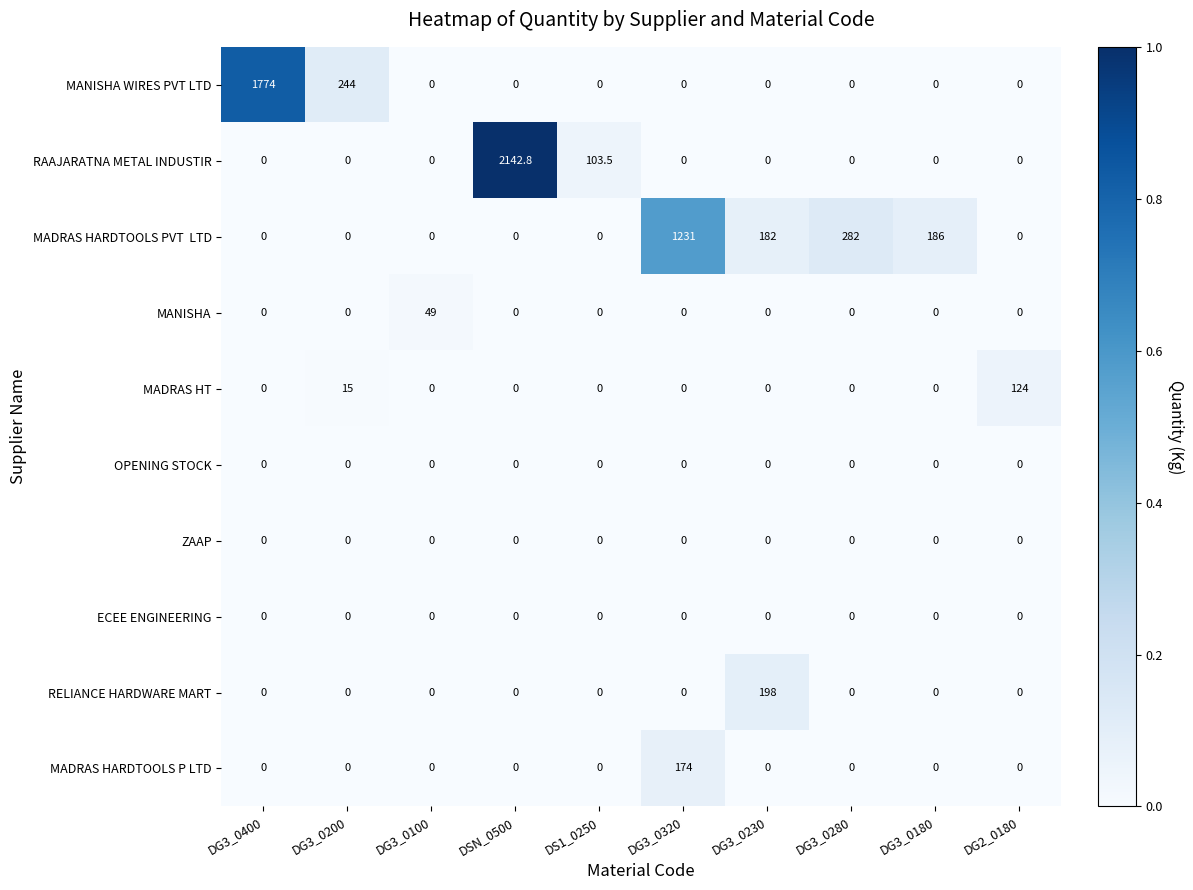

True or false: MANISHA has a value of 0.0 at DG2_0180.

True